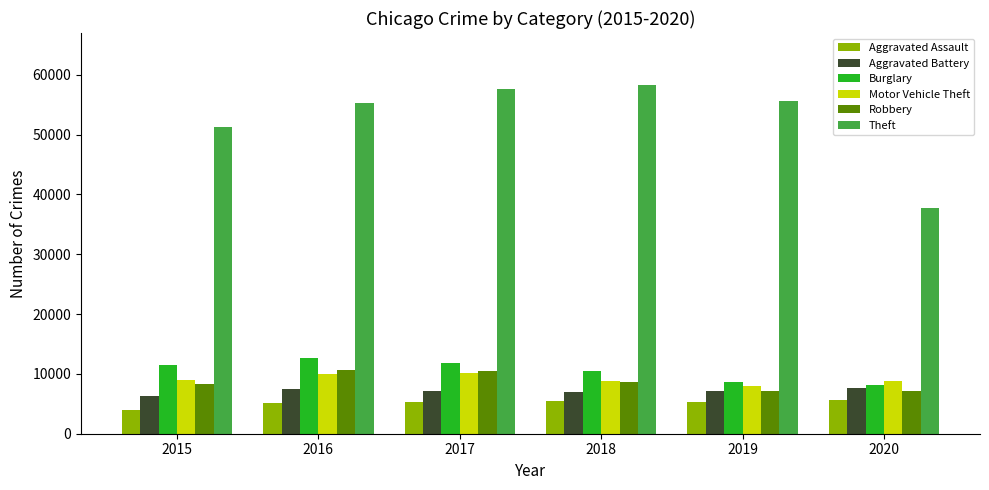

What is the difference between the Theft values at 2018 and 2019?

2543